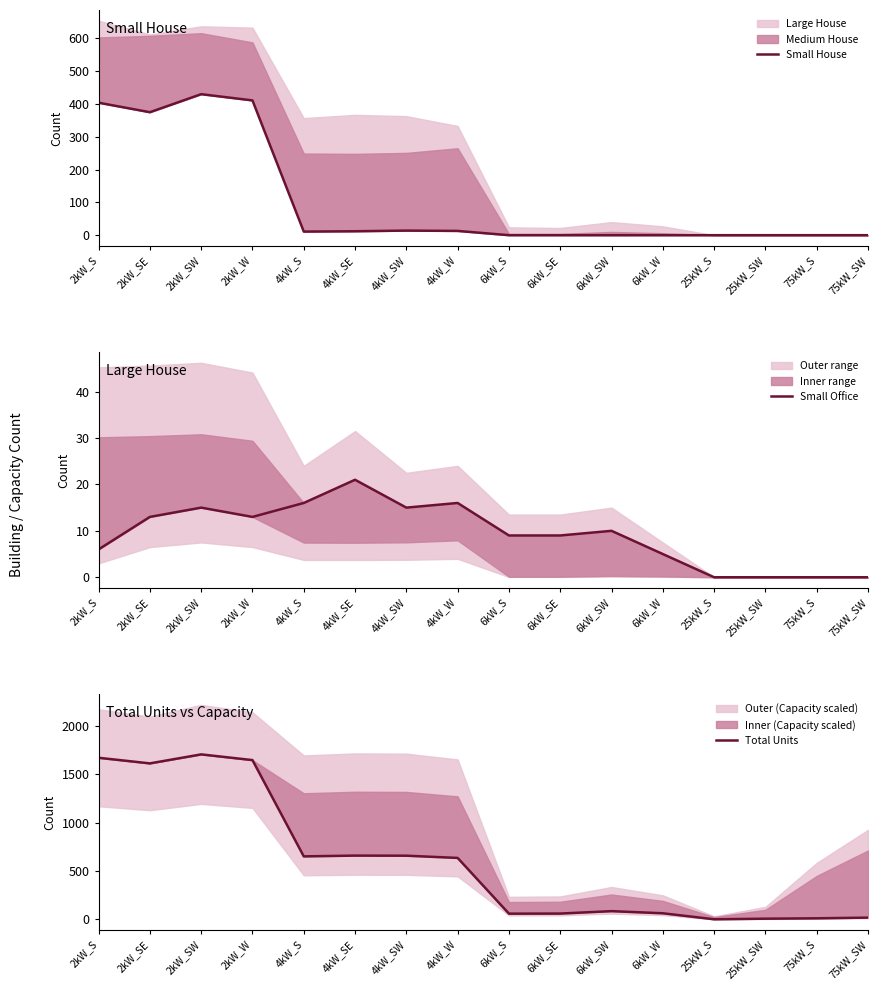

True or false: Small House and Total Units intersect in this chart.

False